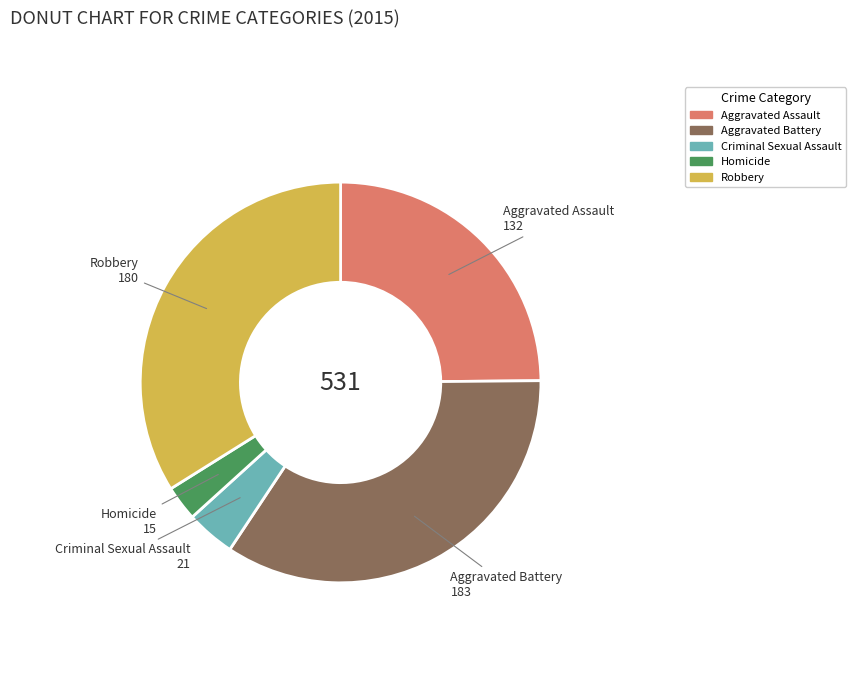

Between Homicide and Robbery, which is larger?

Robbery